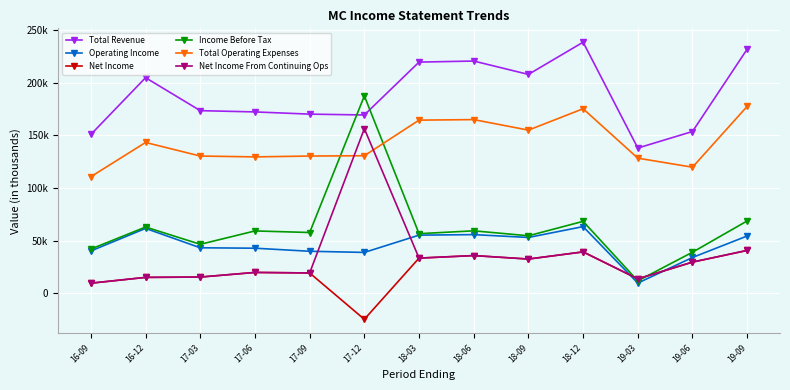

What is the difference between the maximum and minimum values in the Net Income series?

65400